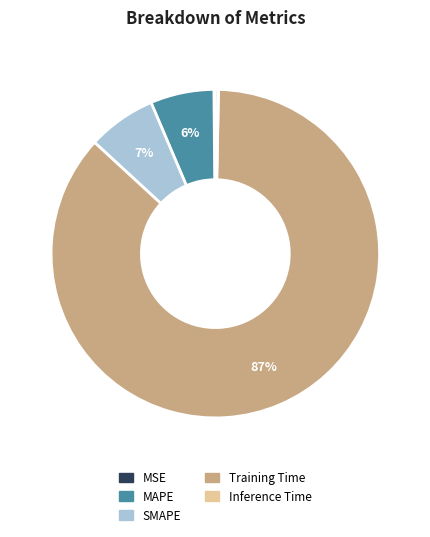

Is Training Time the majority of the pie?

Yes